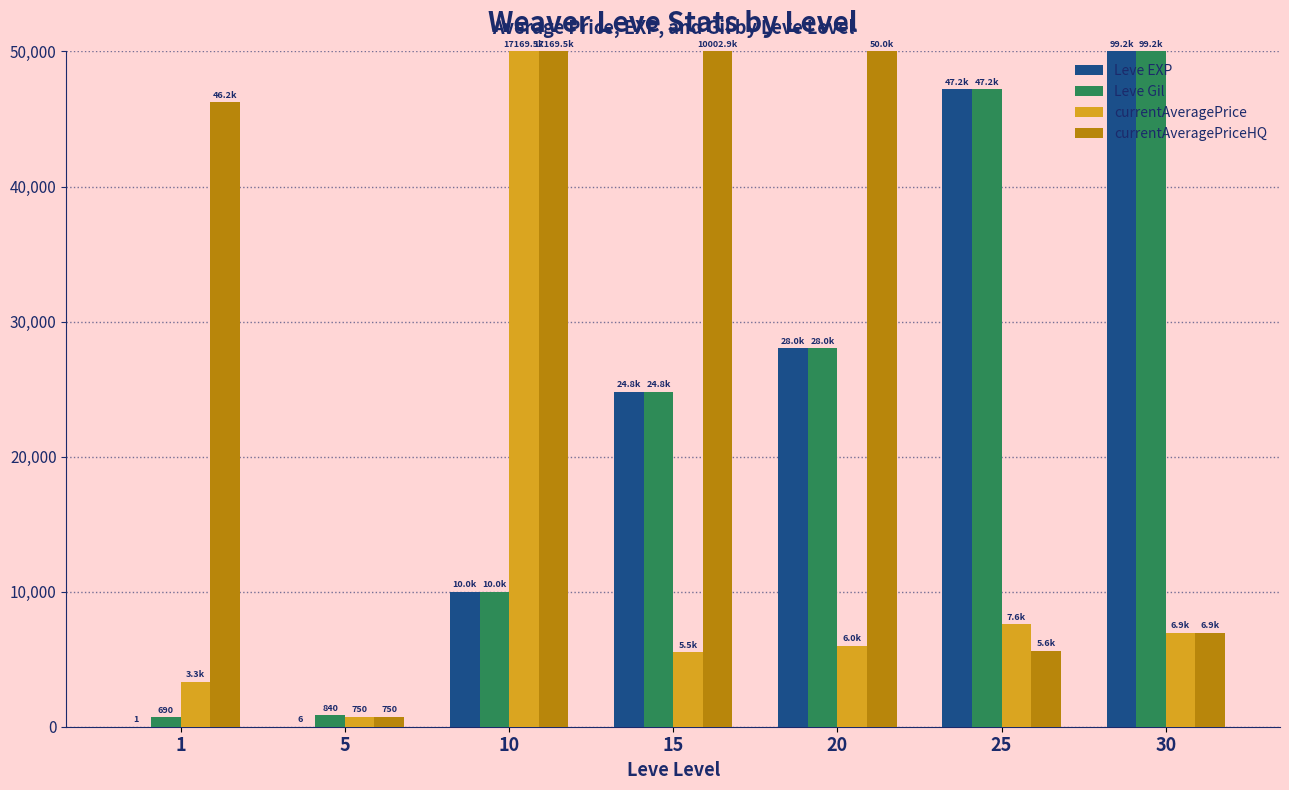

Which series changed the most between 1 and 15?

Leve EXP